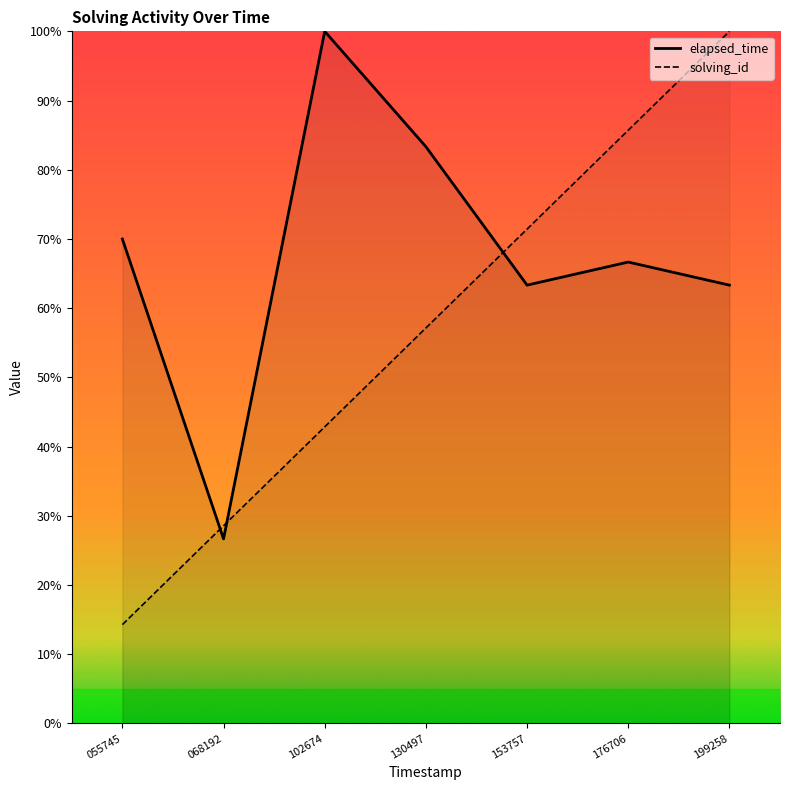

Reading right to left, extract all data points from this chart.

elapsed_time: 63.3	66.7	63.3	83.3	100.0	26.7	70.0
solving_id: 100.0	85.7	71.4	57.1	42.9	28.6	14.3